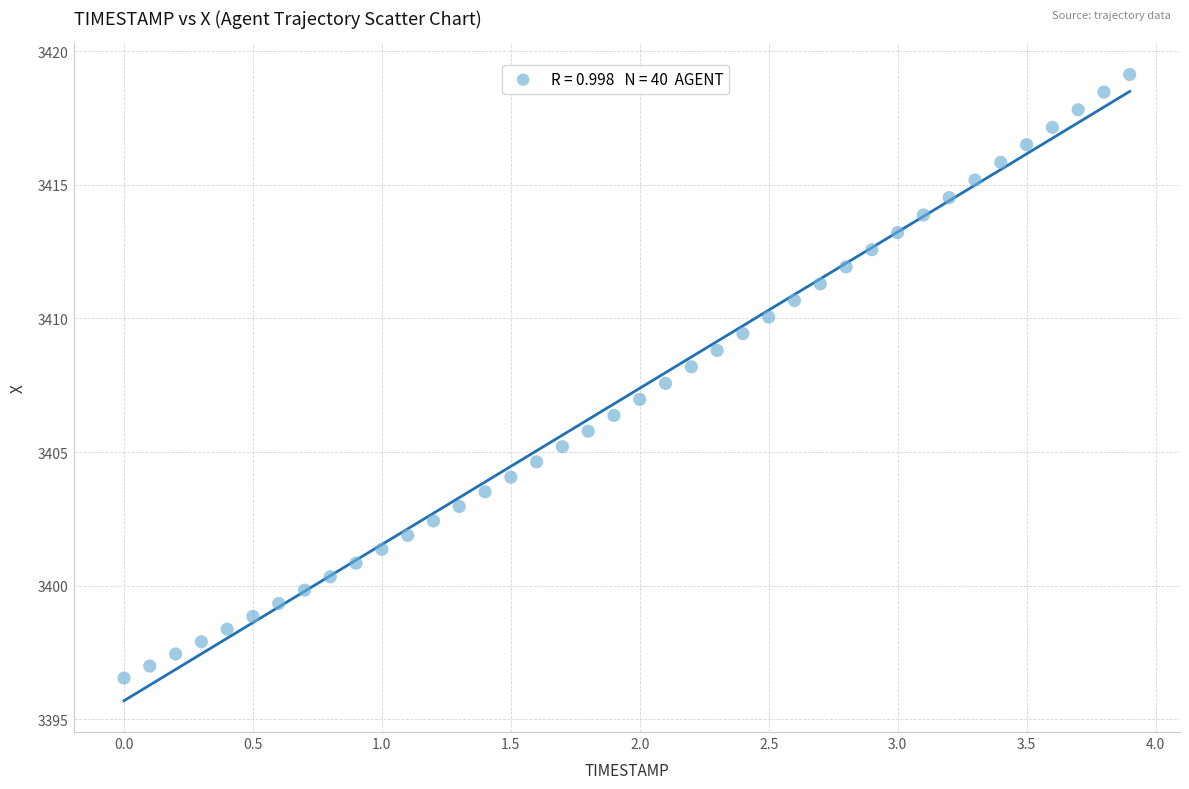

What is the range of X values (max minus min)?

3.9